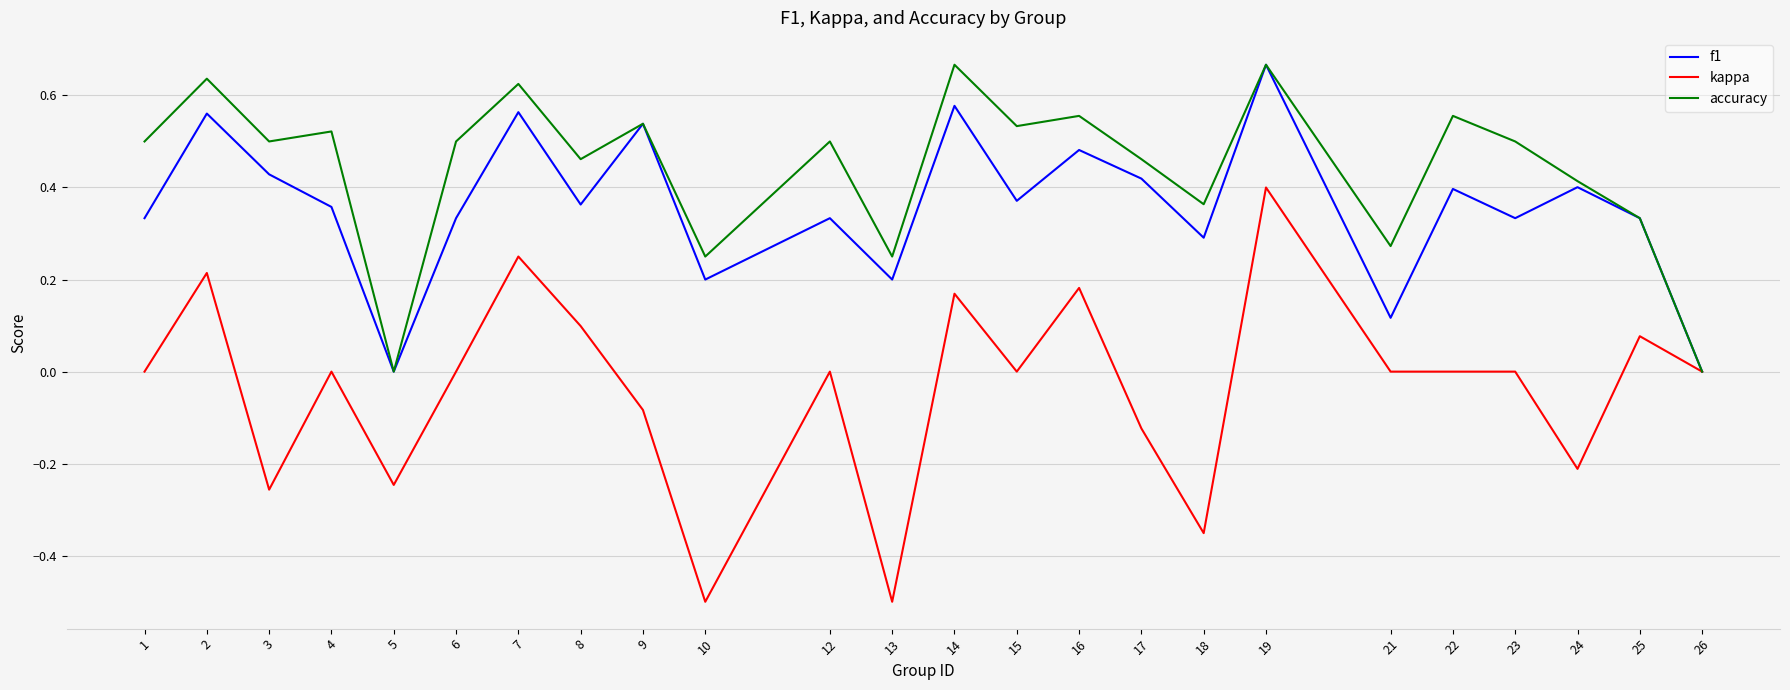

True or false: f1 has more than 0 points higher than both neighbors.

True